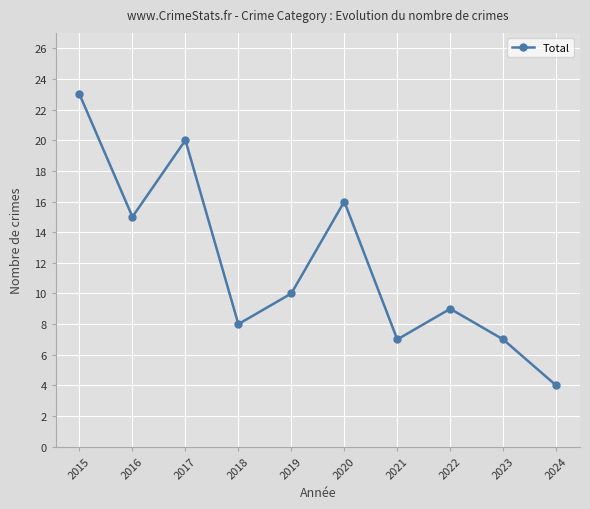

What is the change in value from 2017 to 2019?

-10